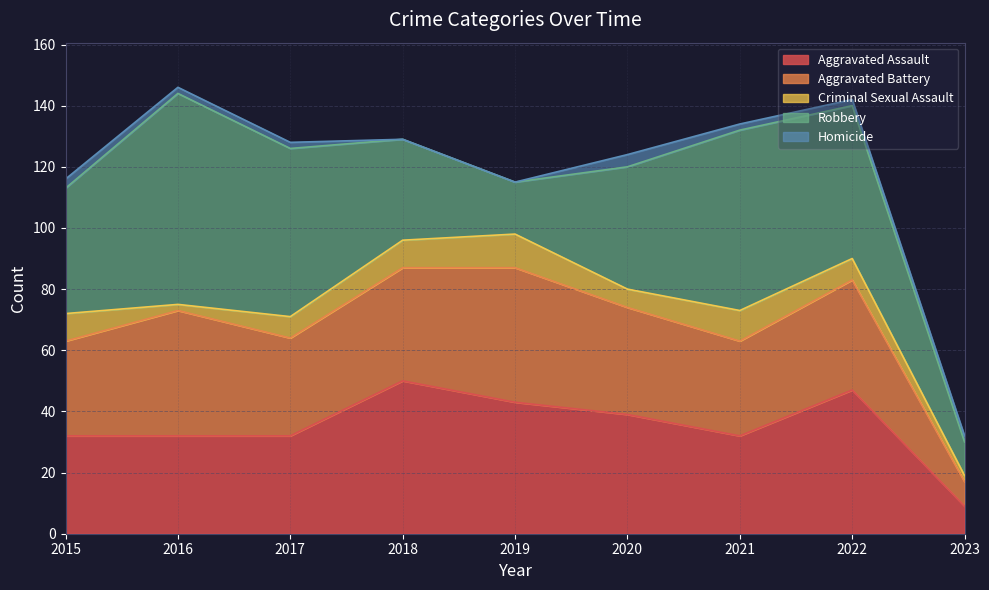

How many values in Homicide are above zero?

7